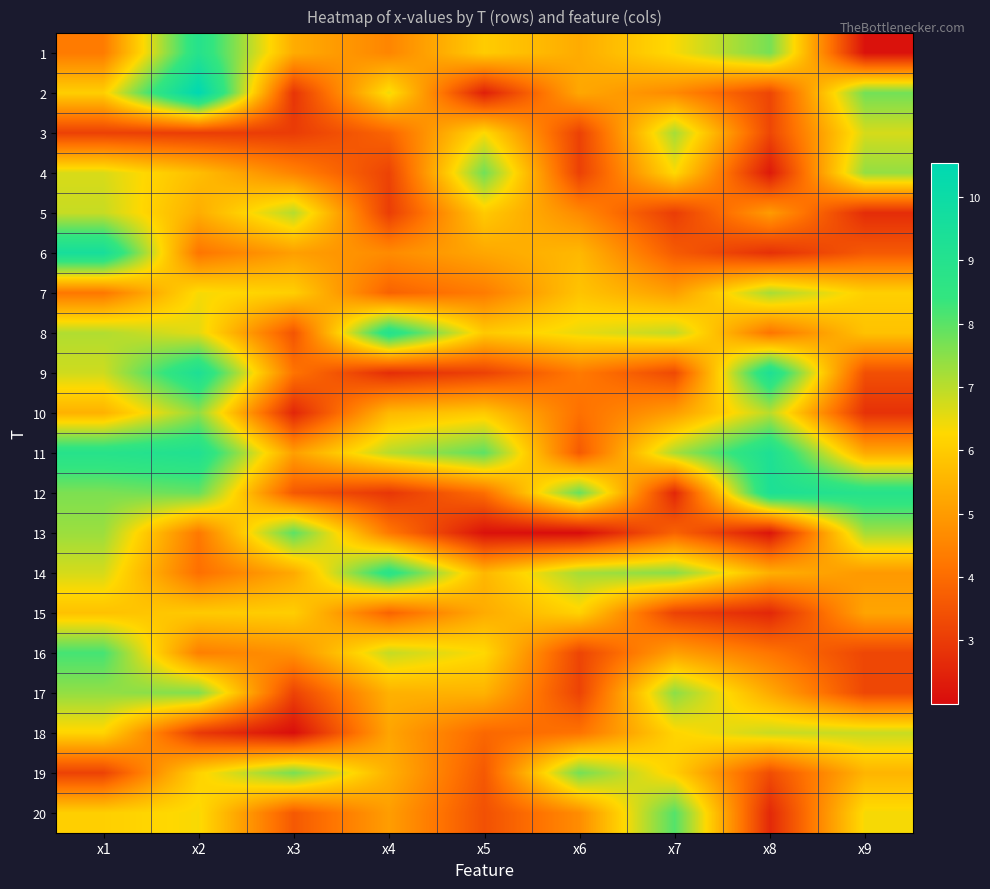

List the series in order of their peak value, highest first.

2, 6, 12, 9, 11, 8, 1, 14, 16, 20, 13, 4, 19, 17, 10, 3, 7, 5, 18, 15